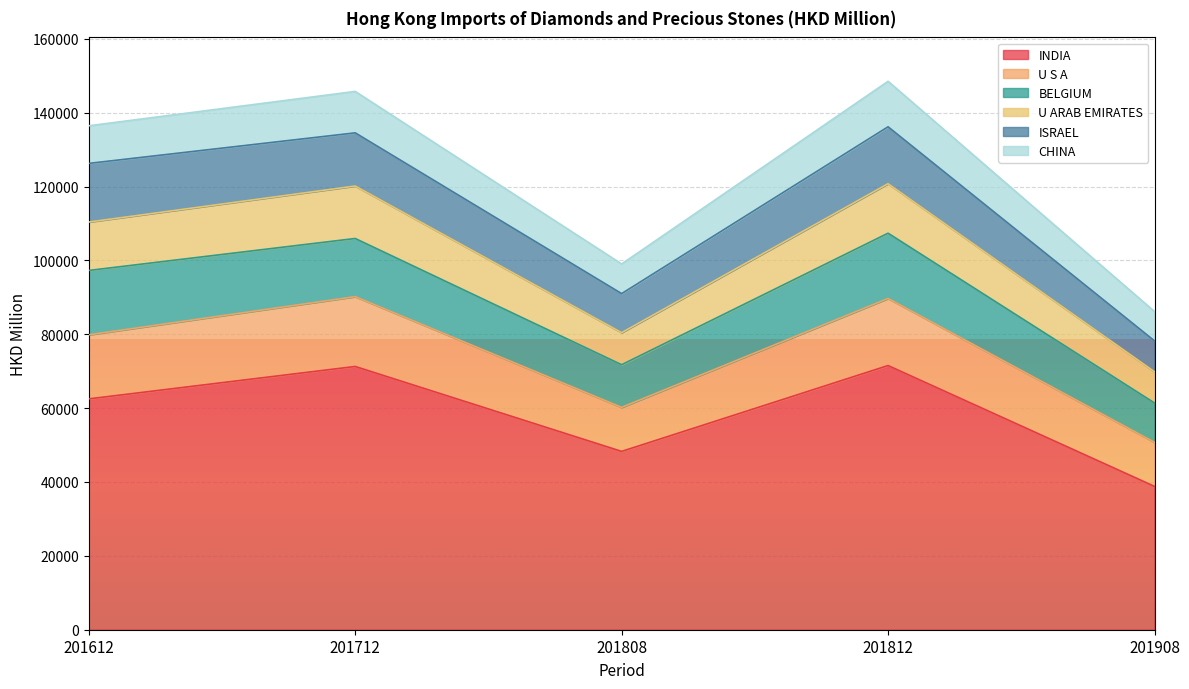

The value of U ARAB EMIRATES at 201808 is 133850.7. True or false?

False